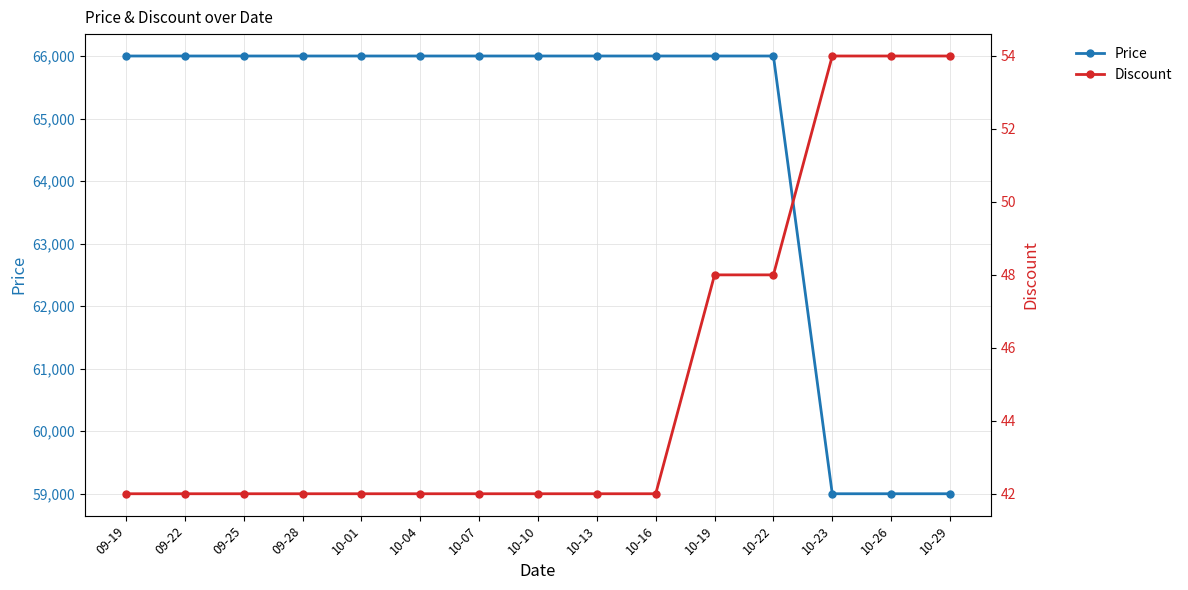

What is the value of the Price point at the 3rd from the left?

66000